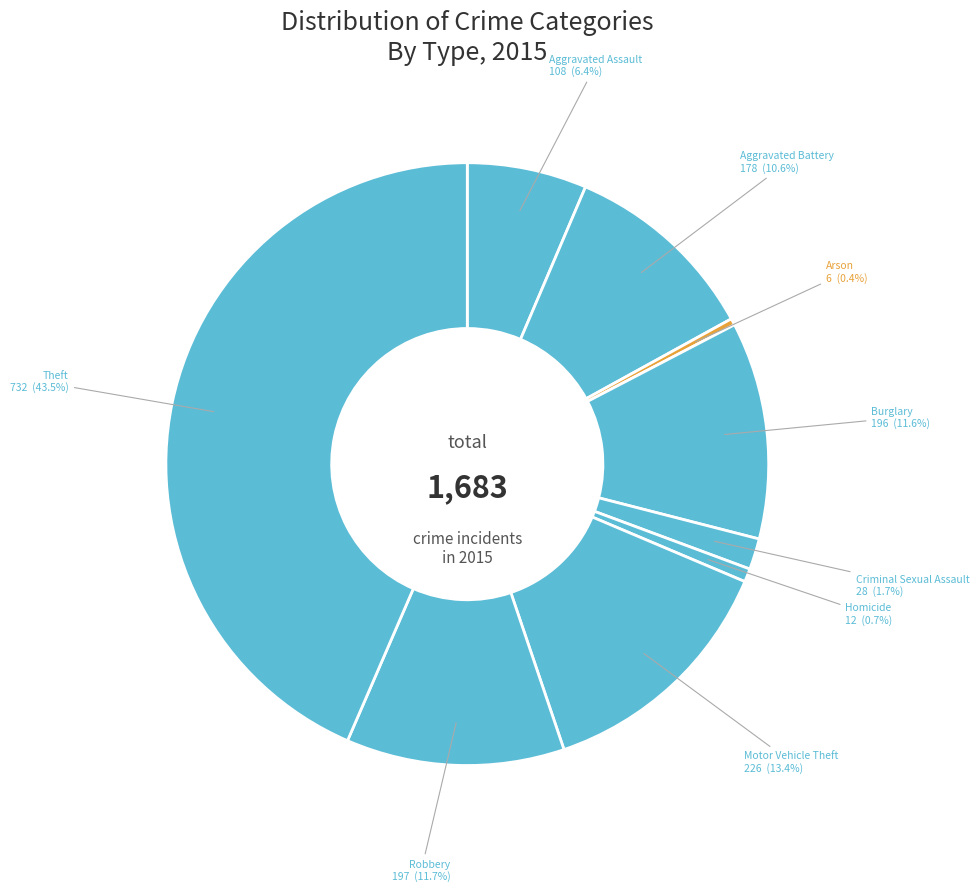

Rank the categories by value from highest to lowest.

Theft, Motor Vehicle Theft, Robbery, Burglary, Aggravated Battery, Aggravated Assault, Criminal Sexual Assault, Homicide, Arson